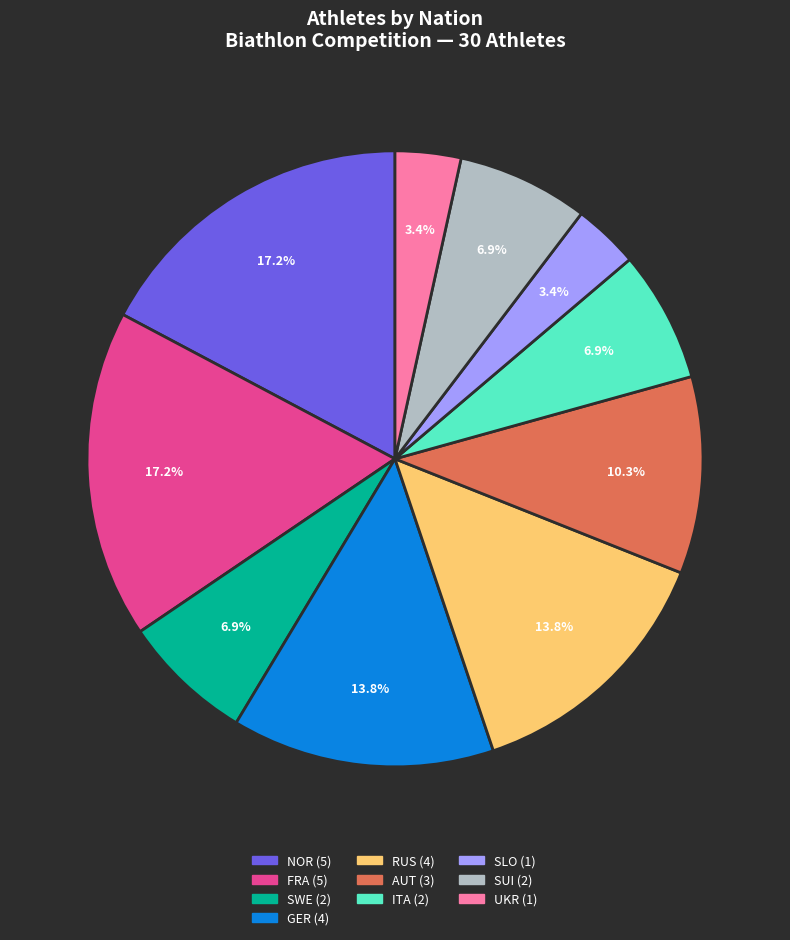

Count the number of slices in the pie.

10